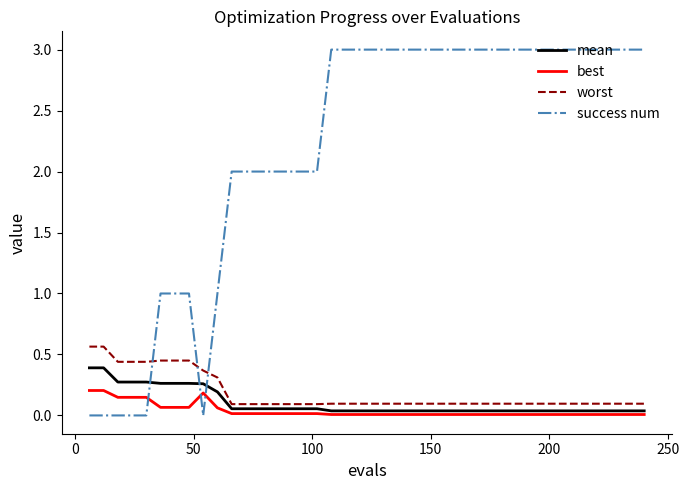

What is the maximum value shown in the chart?

3.0